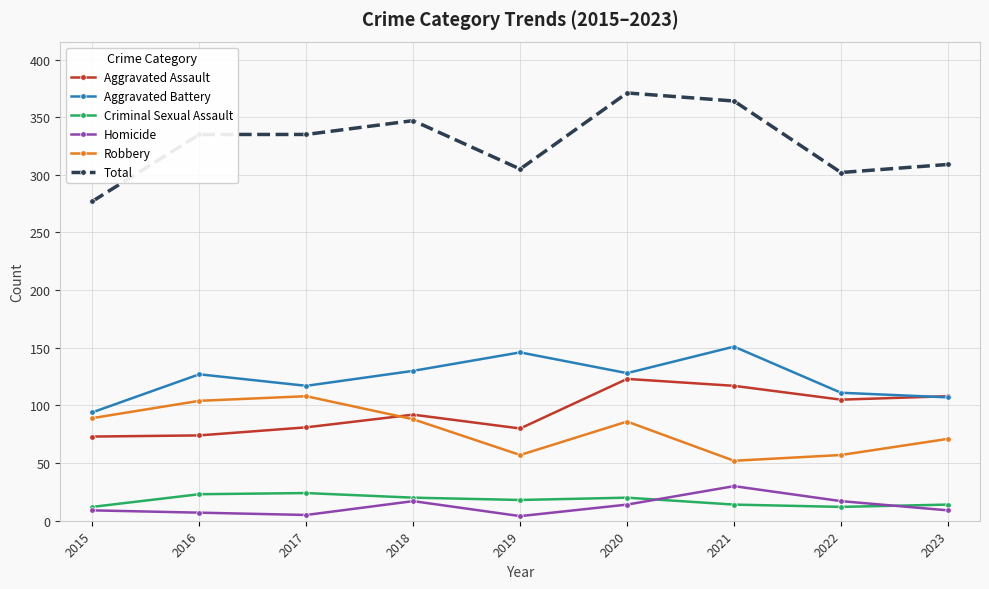

How many lines are shown in the chart?

6